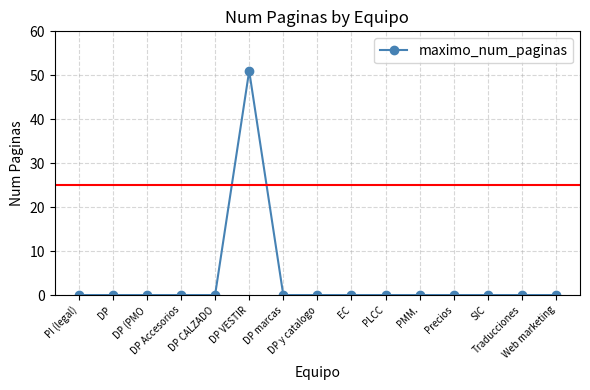

What is the sum of all values?

51